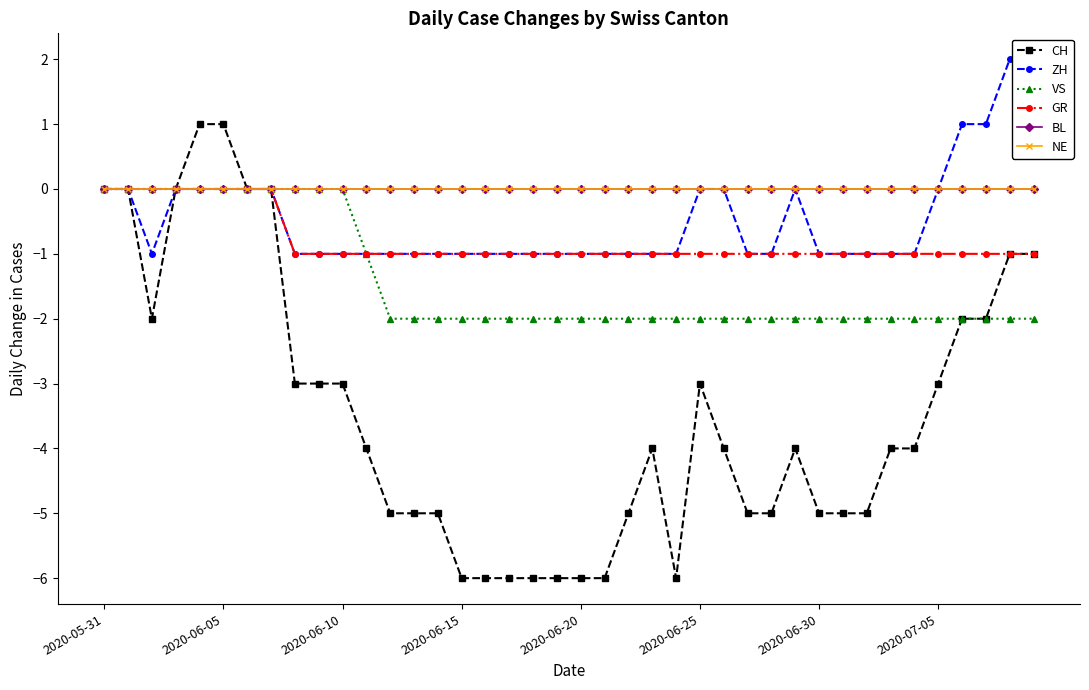

Which series has the largest range (max minus min)?

CH